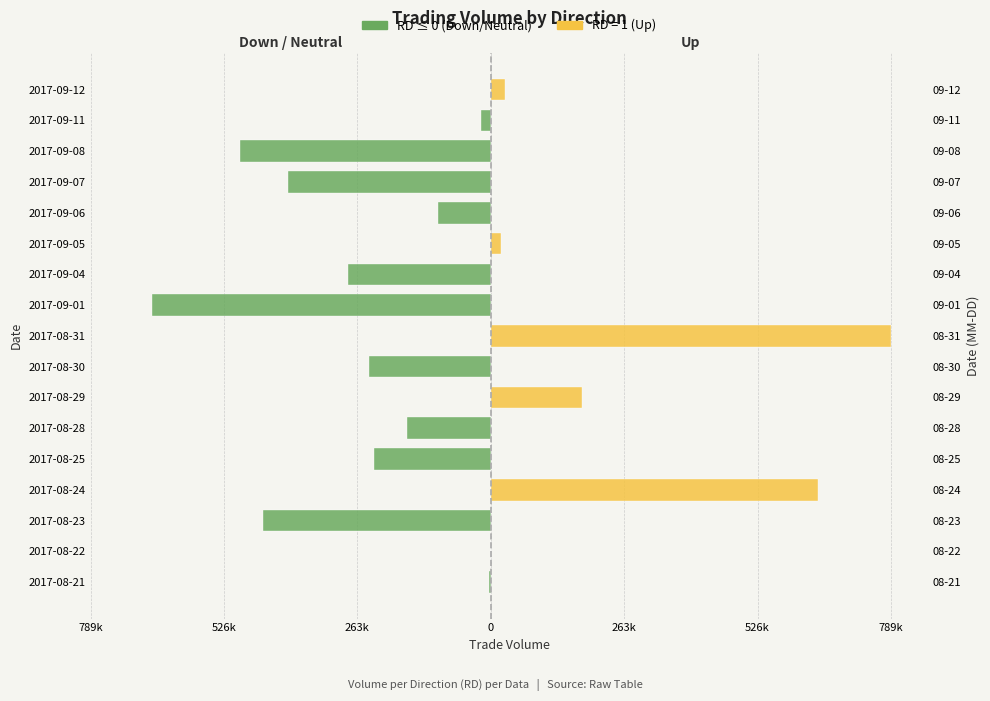

What is the difference between the maximum and minimum values?

668000